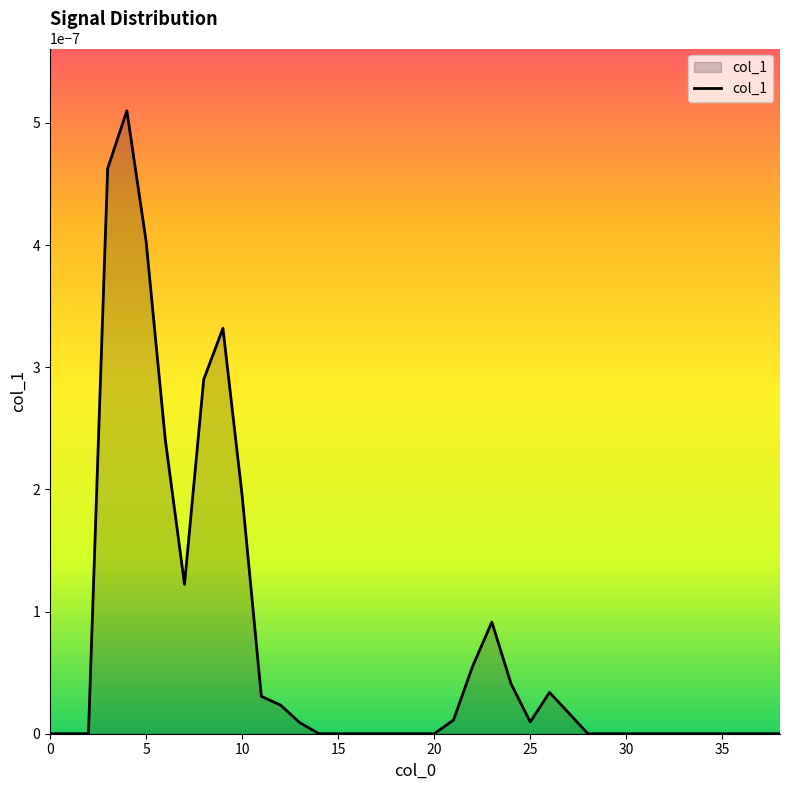

Is this an area chart (filled region under the line)?

Yes